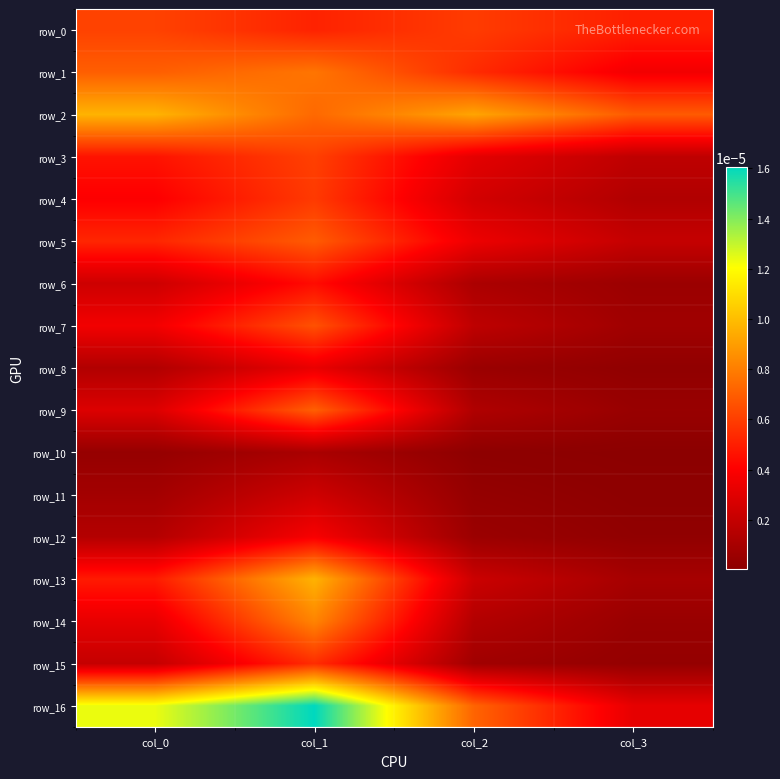

The value of row_3 at col_0 is 0.0. True or false?

True